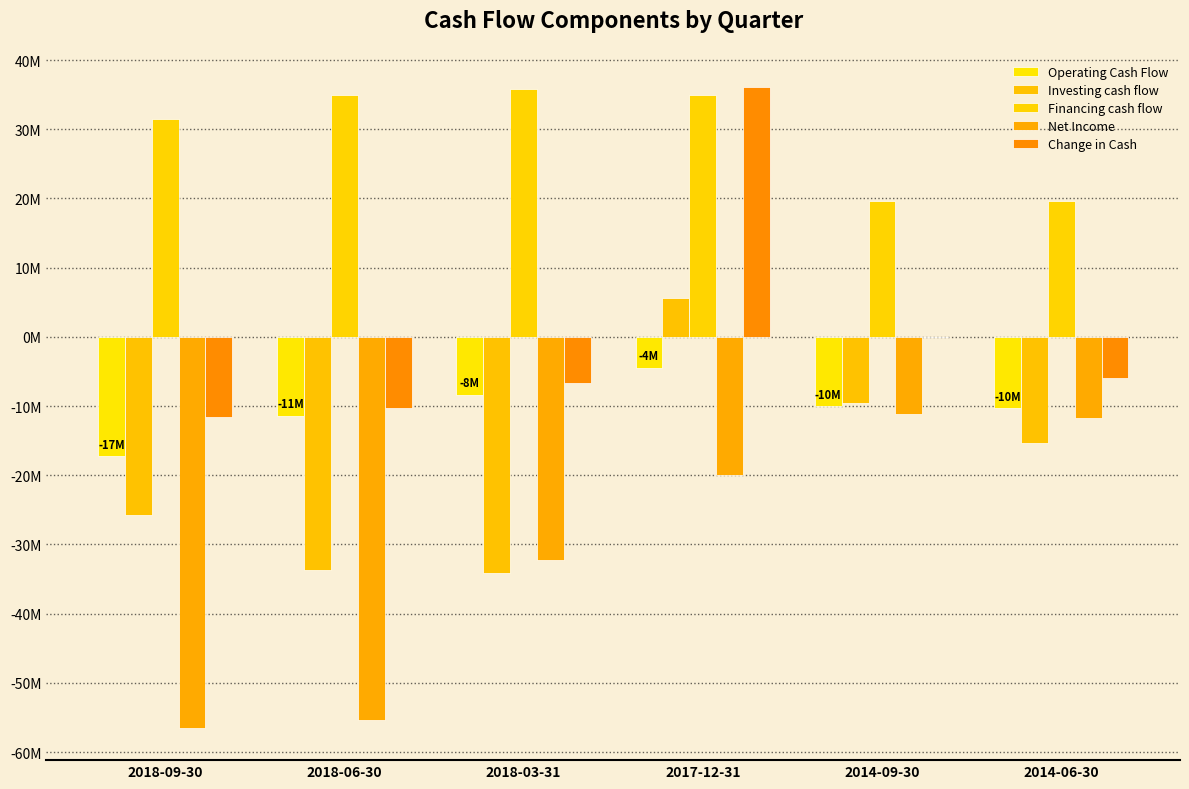

Reading left to right, transcribe all the data shown in this chart.

Operating Cash Flow: 2018-09-30=-17.2	2018-06-30=-11.4	2018-03-31=-8.4	2017-12-31=-4.4	2014-09-30=-10.1	2014-06-30=-10.3
Investing cash flow: 2018-09-30=-25.8	2018-06-30=-33.7	2018-03-31=-34.1	2017-12-31=5.6	2014-09-30=-9.6	2014-06-30=-15.3
Financing cash flow: 2018-09-30=31.5	2018-06-30=34.9	2018-03-31=35.8	2017-12-31=35.0	2014-09-30=19.6	2014-06-30=19.6
Net Income: 2018-09-30=-56.5	2018-06-30=-55.3	2018-03-31=-32.2	2017-12-31=-20.0	2014-09-30=-11.2	2014-06-30=-11.7
Change in Cash: 2018-09-30=-11.5	2018-06-30=-10.3	2018-03-31=-6.7	2017-12-31=36.1	2014-09-30=0.0	2014-06-30=-6.0